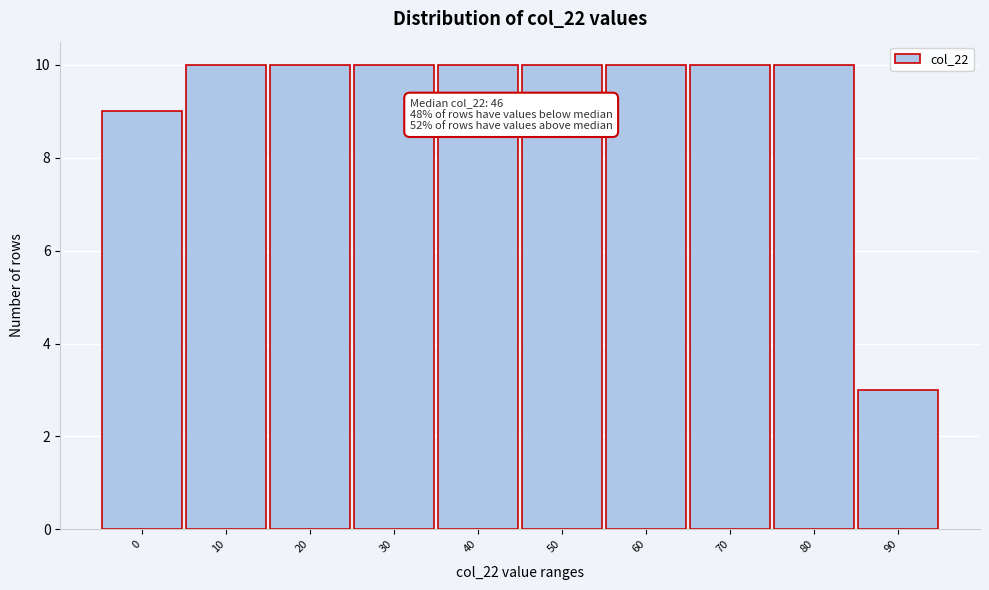

Reading left to right, what are all the values shown in this chart?

9	10	10	10	10	10	10	10	10	3